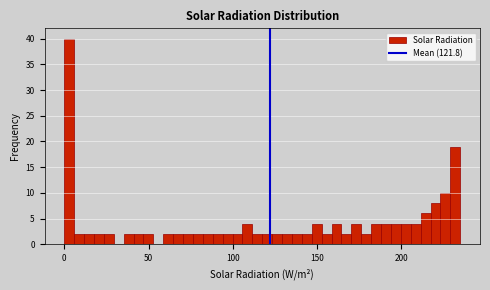

Around what value on the x-axis is the tallest bar? Give the approximate position of its centre, as read against the axis.

5